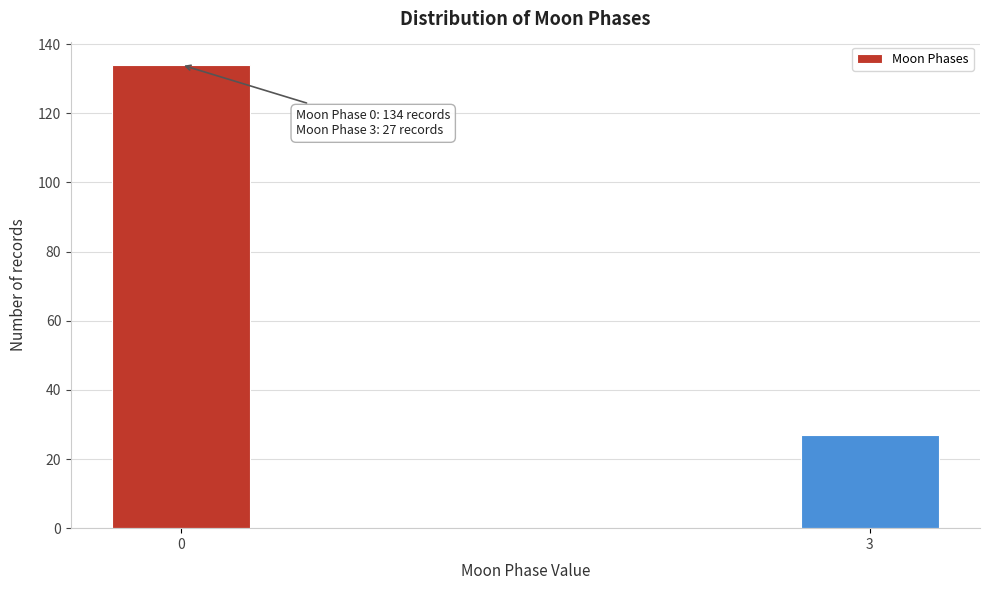

Reading left to right, what are all the values shown in this chart?

0=134	3=27